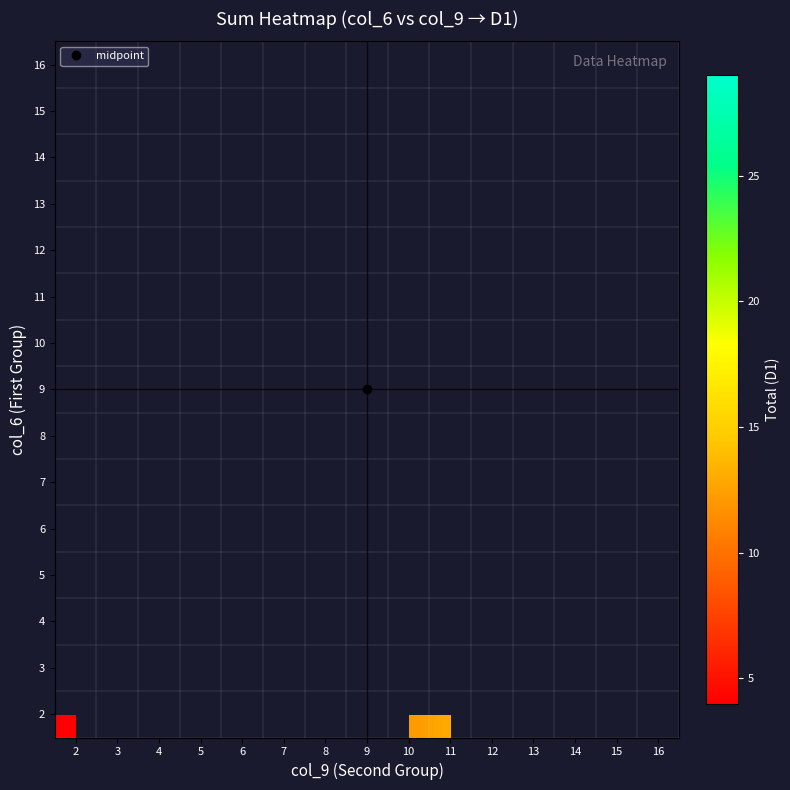

How many data points does each series have?

15